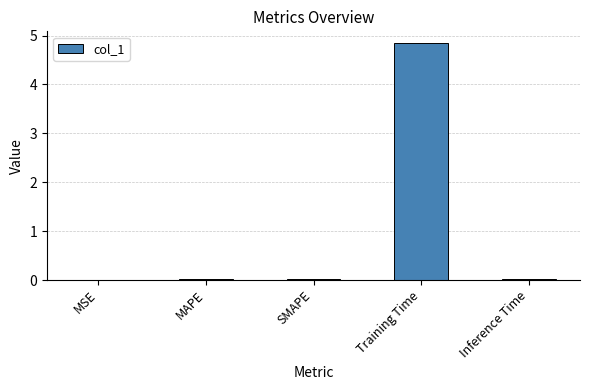

What is the sum of the values at Training Time and MSE?

4.8